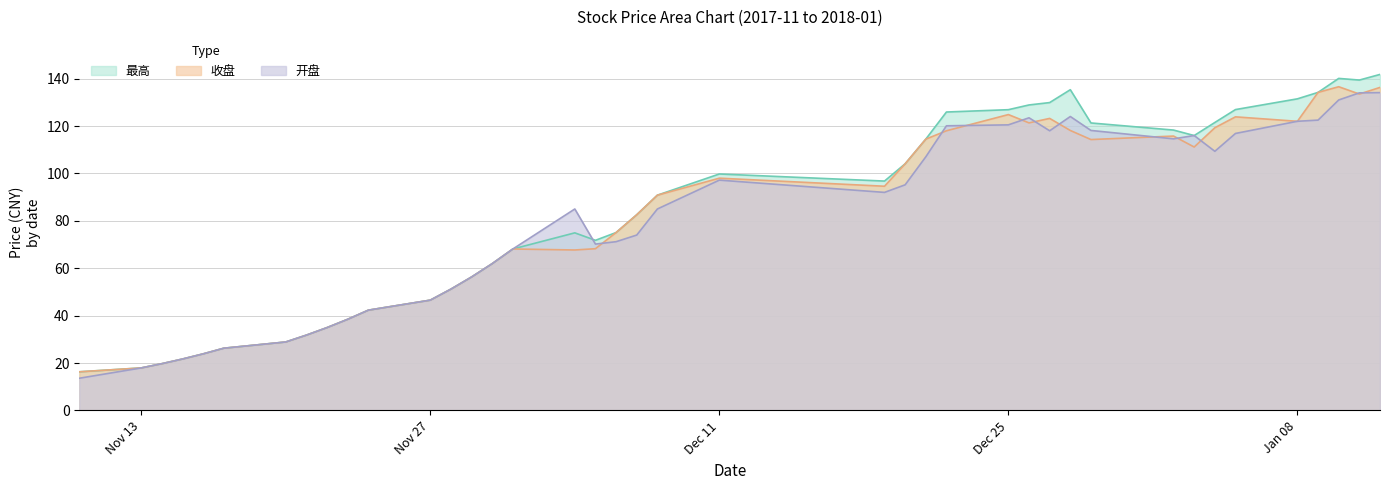

What is the value of the 开盘 point at the 1st from the left?

13.6